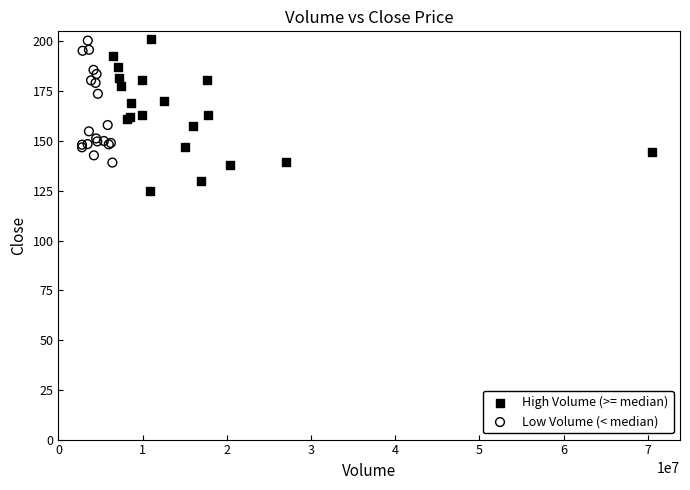

Which series contains the lowest Y value?

High Volume (>= median)